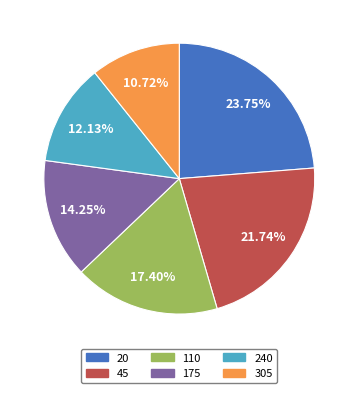

Rank the categories by value from highest to lowest.

20, 45, 110, 175, 240, 305